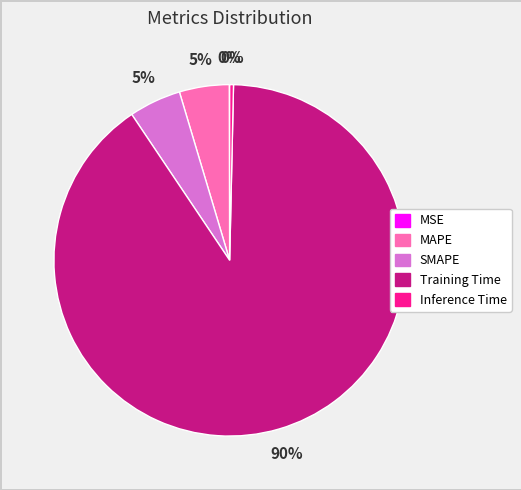

What is the largest slice in the pie chart?

Training Time